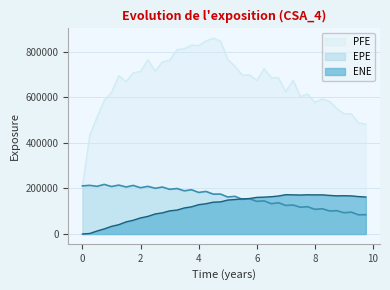

What is the difference between the second highest and minimum values in the ENE series?

172319.0